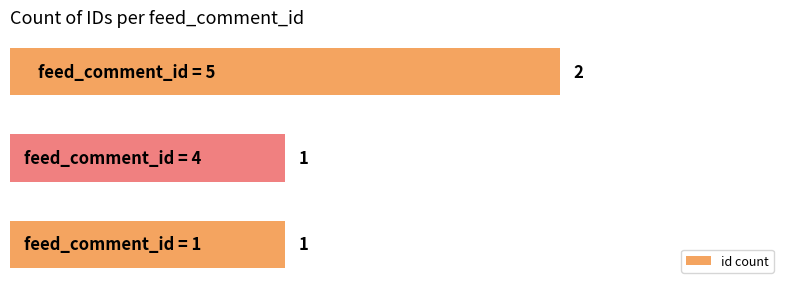

What is the sum of all values?

4